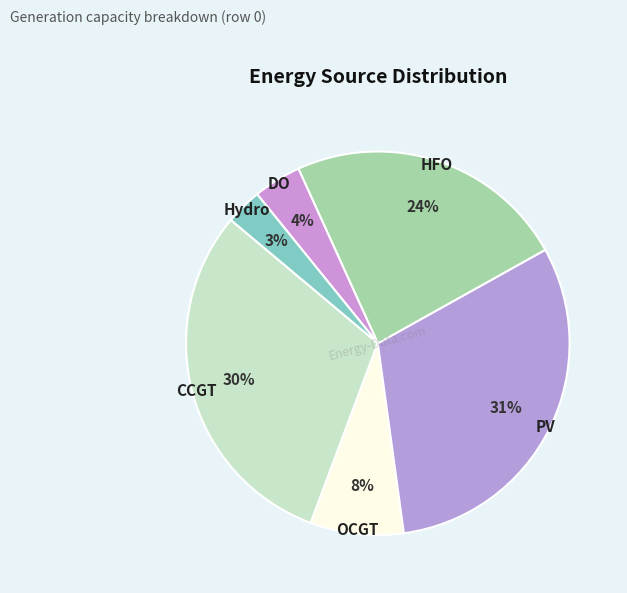

Approximately how many times larger is the value at Hydro compared to DO?

0.8